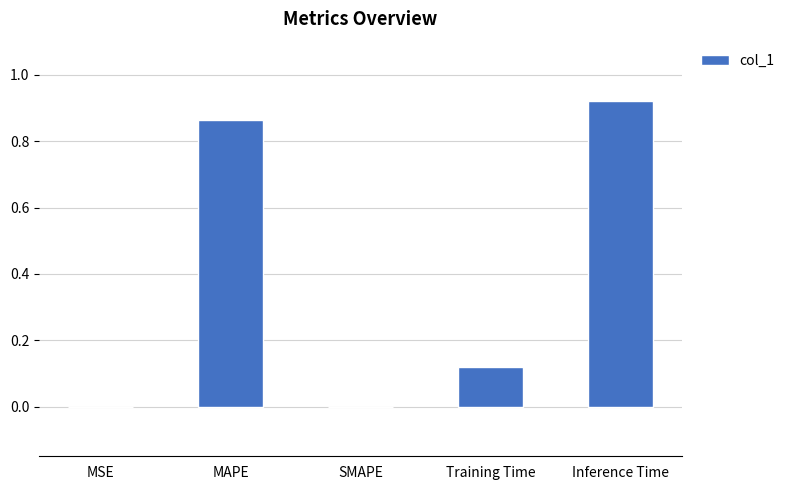

The chart shows a value of 1.3 at MAPE. True or false?

False